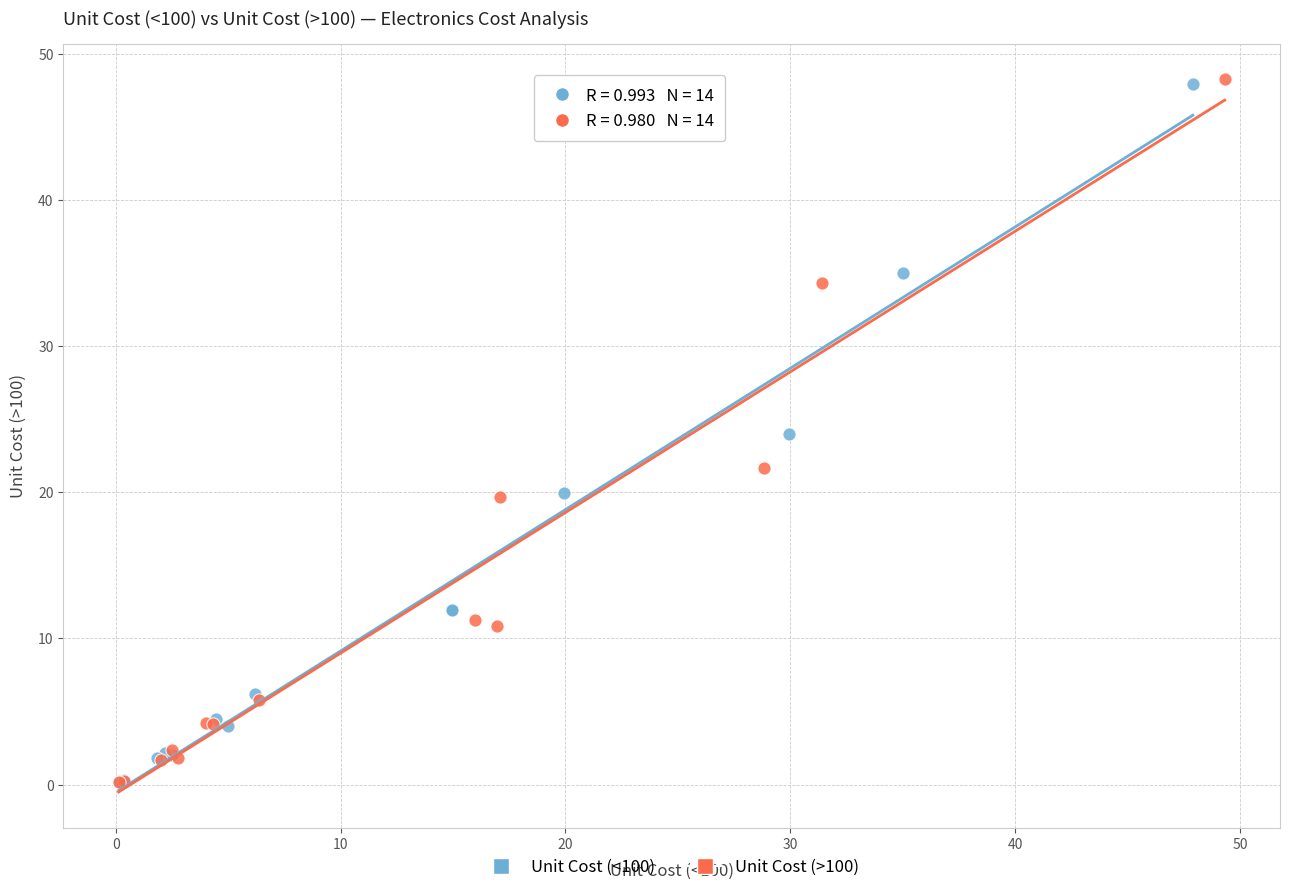

Which series has the largest Y range (max minus min)?

Unit Cost (>100)